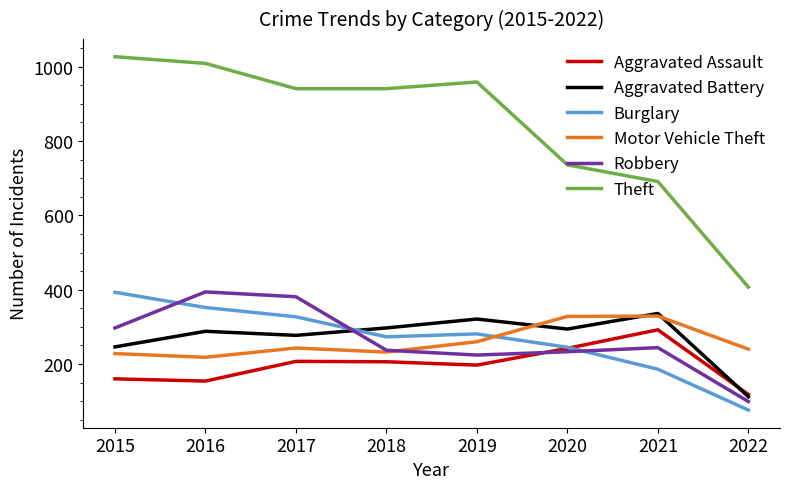

Is it true that Aggravated Assault equals 118 at 2022?

True